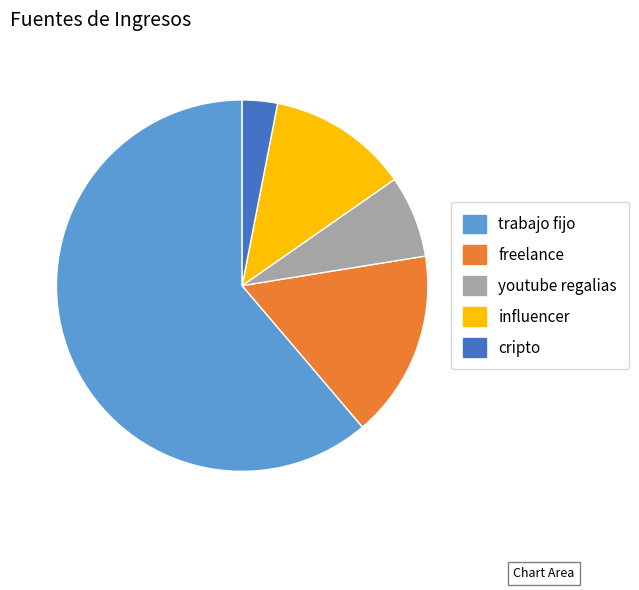

Is it true that influencer is 24% of the pie?

False